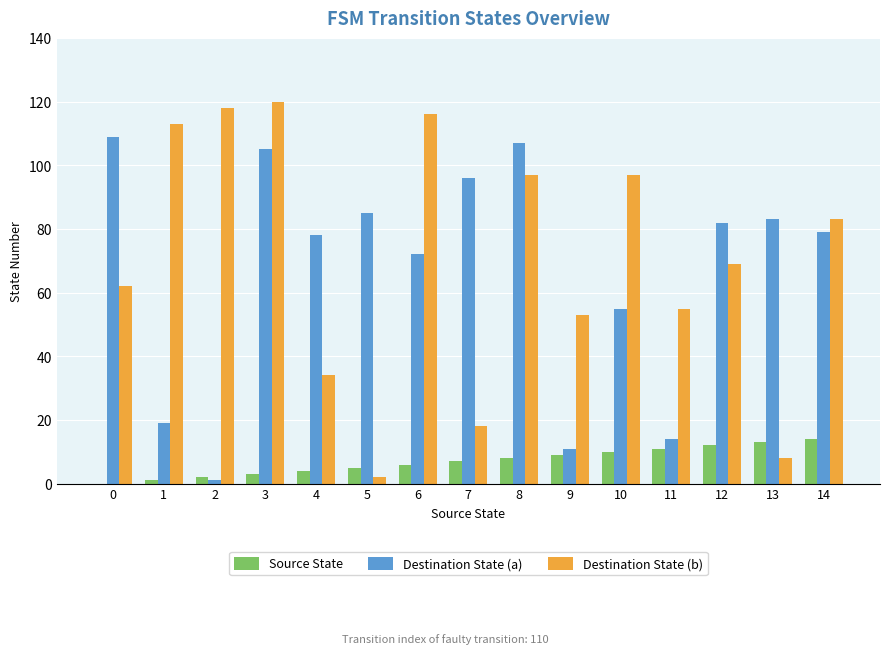

What is the maximum value for Destination State (b)?

120